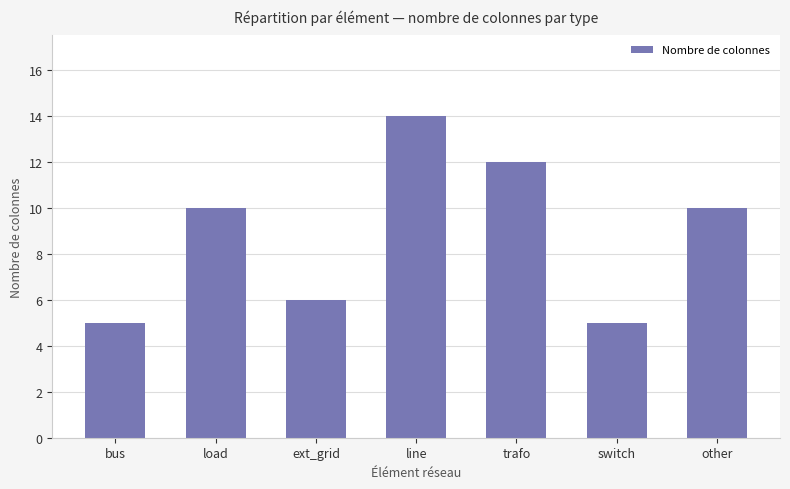

What is the difference between the second highest and minimum values?

7